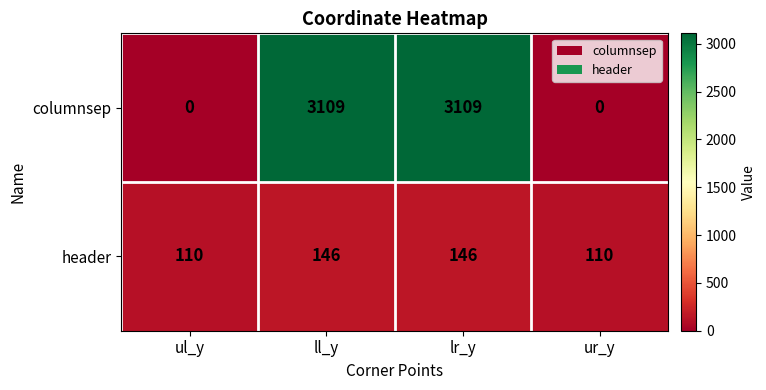

What is the sum of all header values?

512